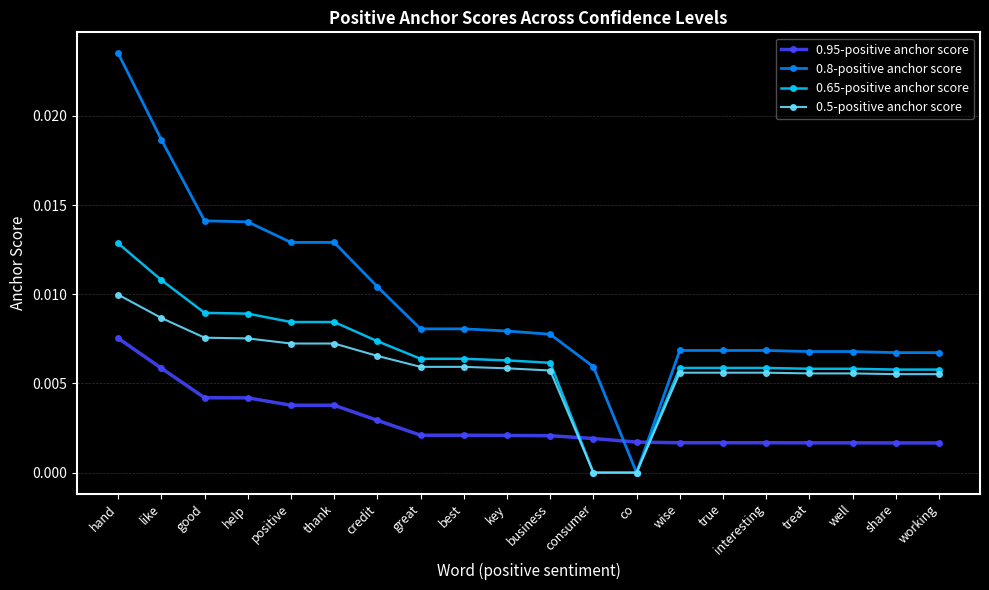

At wise, list the series in order from smallest to largest.

0.95-positive anchor score, 0.5-positive anchor score, 0.65-positive anchor score, 0.8-positive anchor score